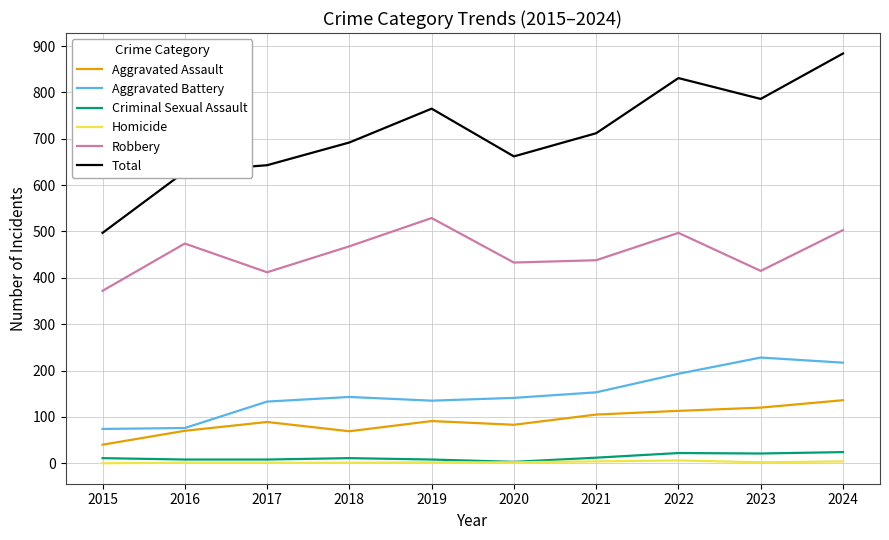

Is it true that Homicide equals 2 at 2023?

True